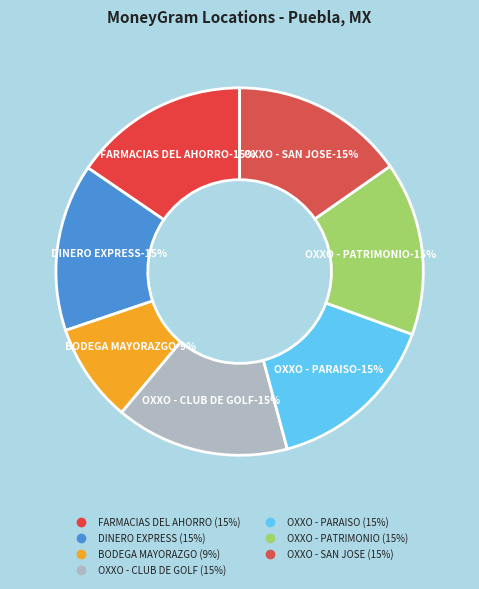

Which slice is the largest?

FARMACIAS DEL AHORRO - #66 - PUEBLA - F